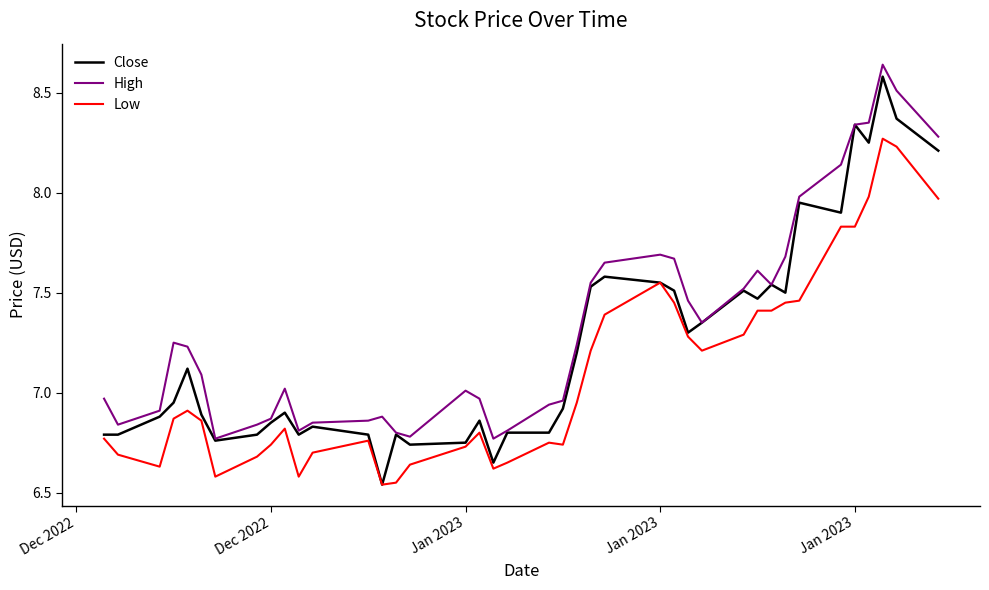

List the series in order of their overall mean, highest first.

High, Close, Low